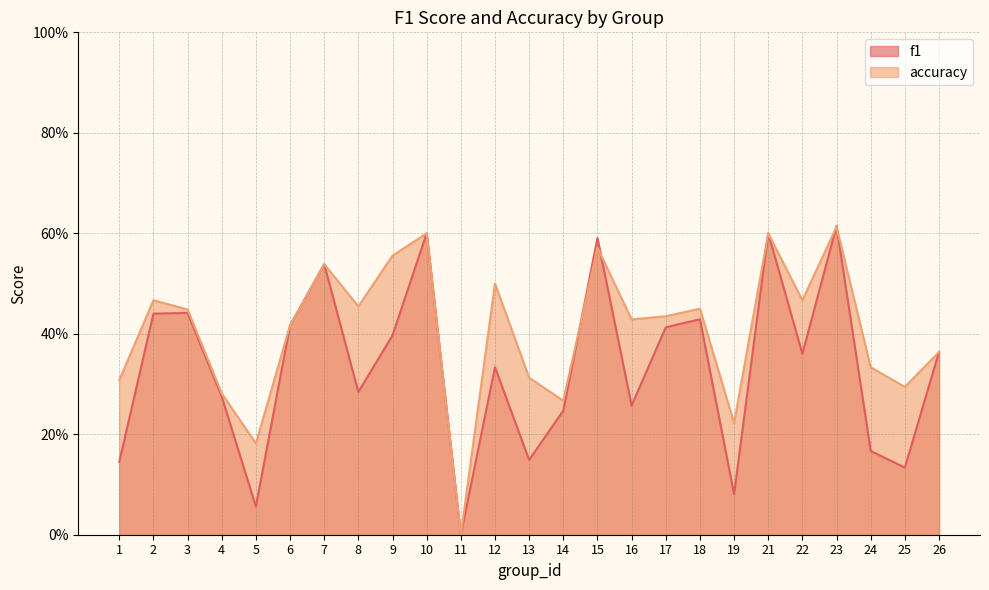

Reading left to right, extract all data points from this chart.

f1: 0.1	0.4	0.4	0.3	0.1	0.4	0.5	0.3	0.4	0.6	0.0	0.3	0.1	0.2	0.6	0.3	0.4	0.4	0.1	0.6	0.4	0.6	0.2	0.1	0.4
accuracy: 0.3	0.5	0.4	0.3	0.2	0.4	0.5	0.5	0.6	0.6	0.0	0.5	0.3	0.3	0.6	0.4	0.4	0.5	0.2	0.6	0.5	0.6	0.3	0.3	0.4